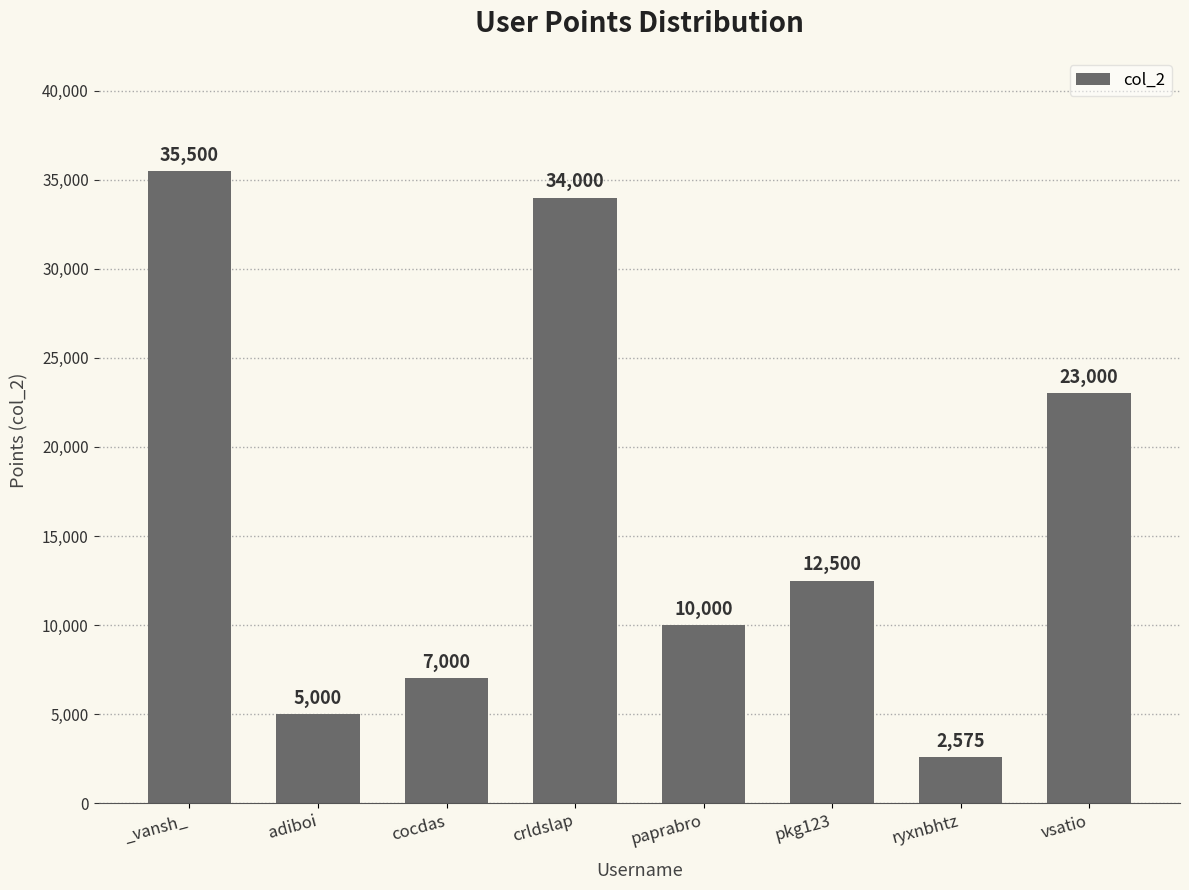

List the labels in order of value, largest first.

_vansh_, crldslap, vsatio, pkg123, paprabro, cocdas, adiboi, ryxnbhtz